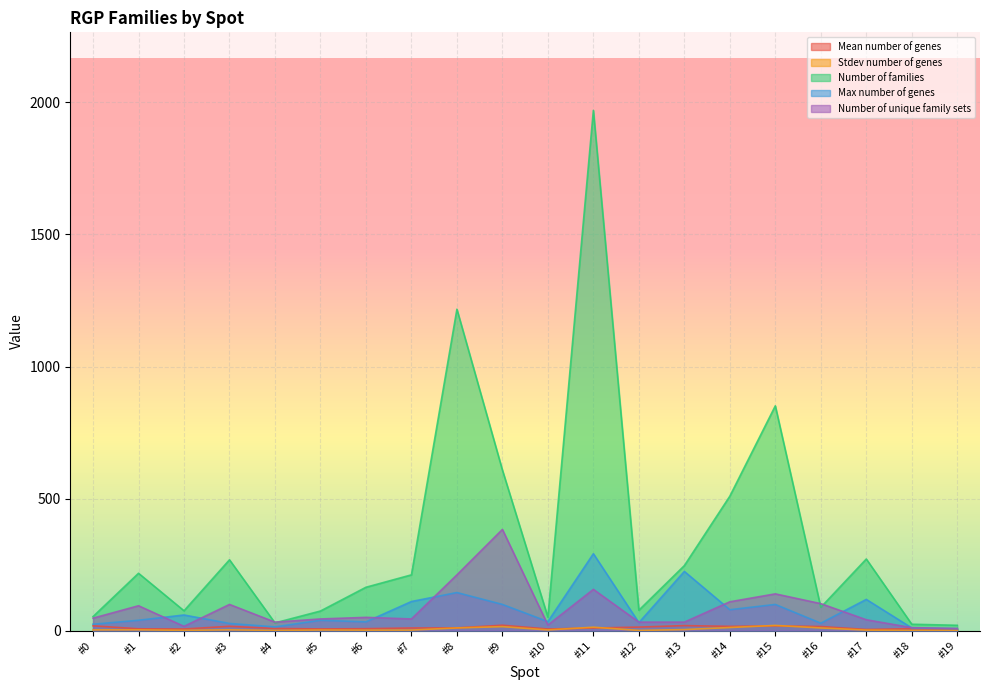

The value of Max number of genes at #8 is 64.6. True or false?

False